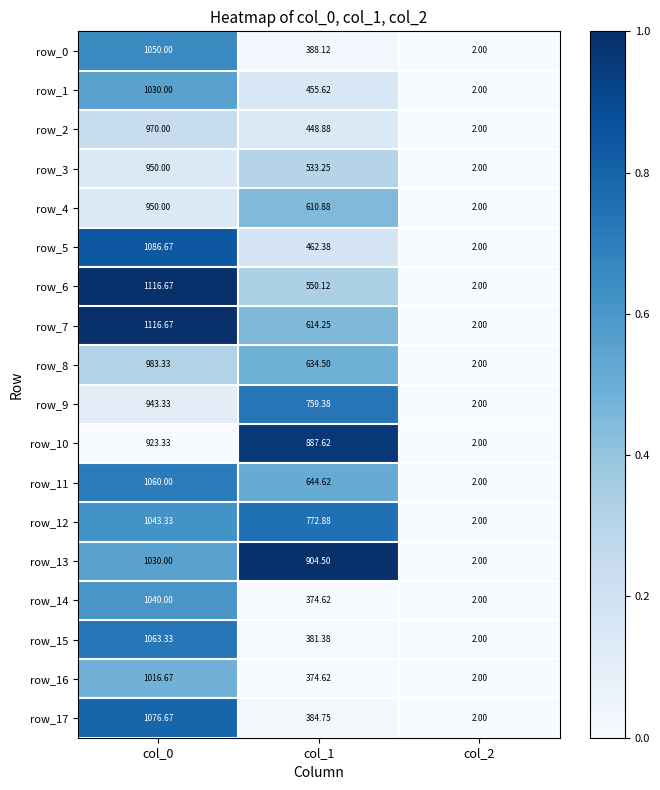

Is the value of row_6 at col_0 greater than the value of row_15 at col_0?

Yes